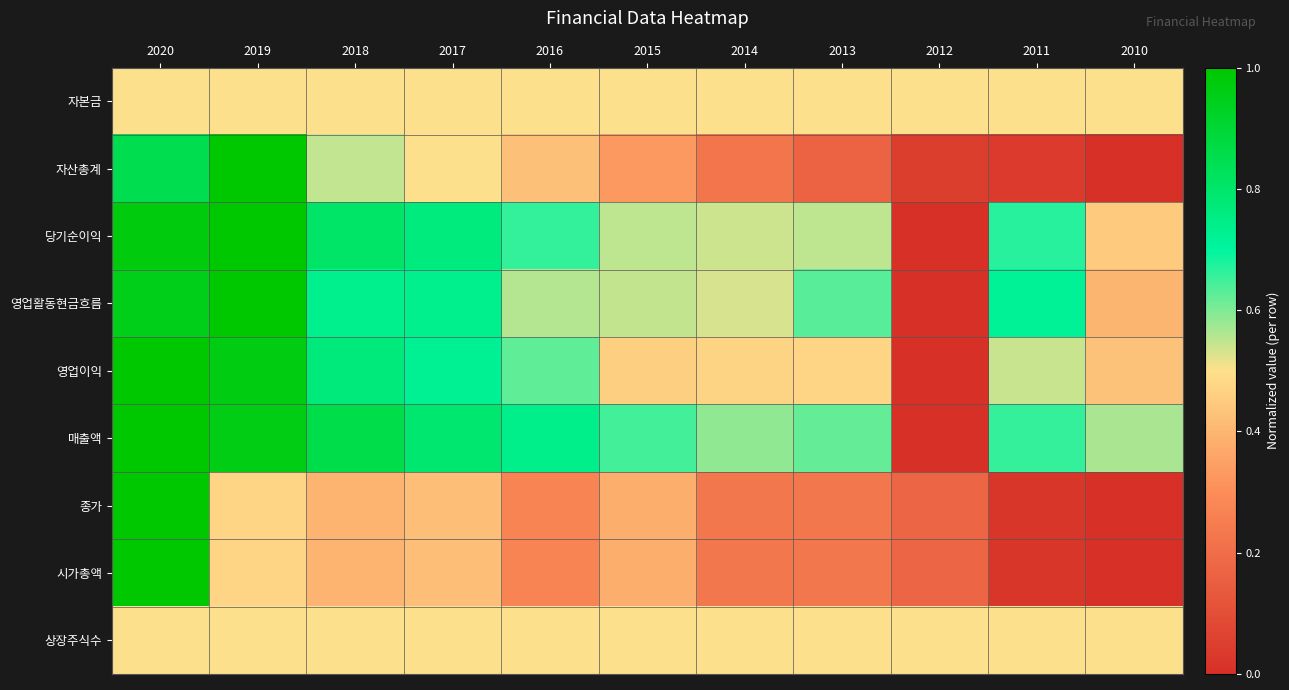

At which category does the chart reach its minimum across all series?

2010